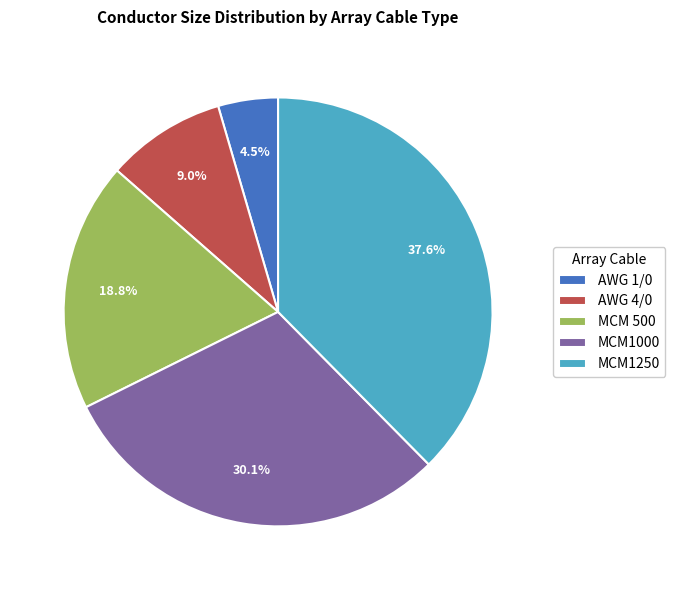

Which has a higher value, MCM1250 or AWG 4/0?

MCM1250